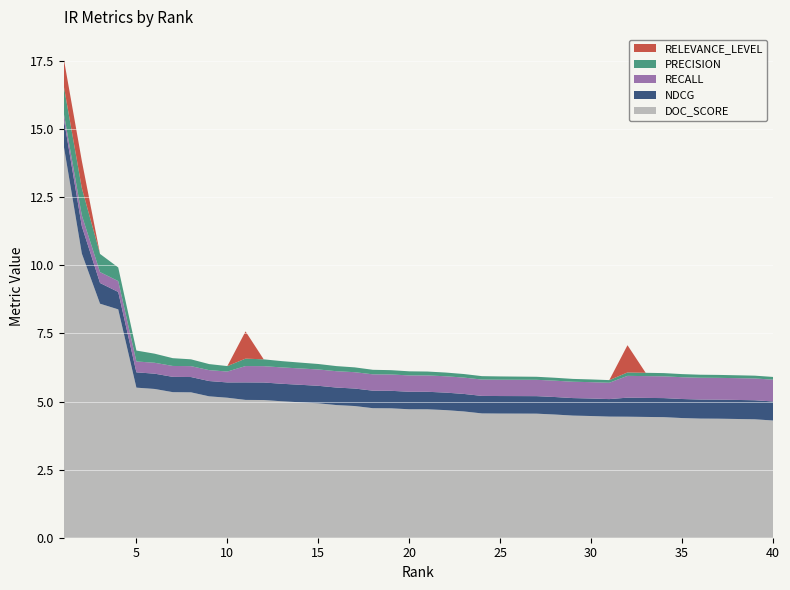

Reading left to right, what are all the values shown in this chart?

DOC_SCORE: 14.4	10.4	8.6	8.4	5.5	5.5	5.3	5.3	5.2	5.1	5.1	5.1	5.0	5.0	4.9	4.9	4.8	4.8	4.7	4.7	4.7	4.7	4.6	4.6	4.6	4.6	4.6	4.5	4.5	4.5	4.4	4.4	4.4	4.4	4.4	4.4	4.4	4.4	4.3	4.3
PRECISION: 1.0	1.0	0.7	0.5	0.4	0.3	0.3	0.2	0.2	0.2	0.3	0.2	0.2	0.2	0.2	0.2	0.2	0.2	0.2	0.1	0.1	0.1	0.1	0.1	0.1	0.1	0.1	0.1	0.1	0.1	0.1	0.1	0.1	0.1	0.1	0.1	0.1	0.1	0.1	0.1
RECALL: 0.2	0.4	0.4	0.4	0.4	0.4	0.4	0.4	0.4	0.4	0.6	0.6	0.6	0.6	0.6	0.6	0.6	0.6	0.6	0.6	0.6	0.6	0.6	0.6	0.6	0.6	0.6	0.6	0.6	0.6	0.6	0.8	0.8	0.8	0.8	0.8	0.8	0.8	0.8	0.8
NDCG: 1.0	1.0	0.8	0.6	0.6	0.6	0.6	0.6	0.6	0.6	0.6	0.6	0.6	0.6	0.6	0.6	0.6	0.6	0.6	0.6	0.6	0.6	0.6	0.6	0.6	0.6	0.6	0.6	0.6	0.6	0.6	0.7	0.7	0.7	0.7	0.7	0.7	0.7	0.7	0.7
RELEVANCE_LEVEL: 1.0	1.0	0.0	0.0	0.0	0.0	0.0	0.0	0.0	0.0	1.0	0.0	0.0	0.0	0.0	0.0	0.0	0.0	0.0	0.0	0.0	0.0	0.0	0.0	0.0	0.0	0.0	0.0	0.0	0.0	0.0	1.0	0.0	0.0	0.0	0.0	0.0	0.0	0.0	0.0